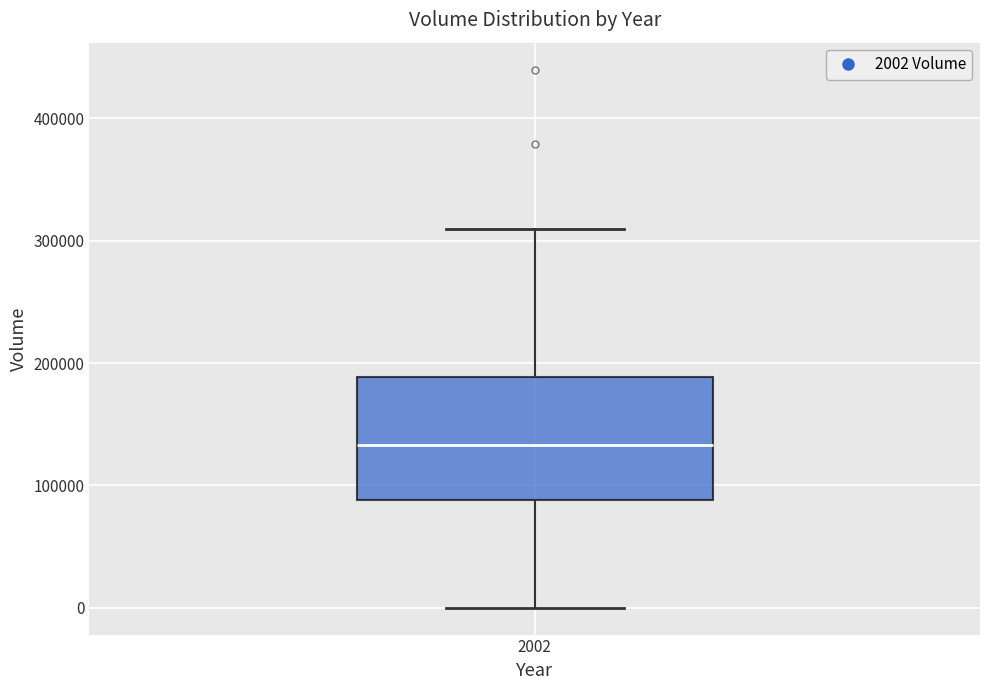

Where does the upper whisker of the box at x = 2002 end on the y-axis? The values are not printed on the chart, so give them approximately, as read against the axis.

310000